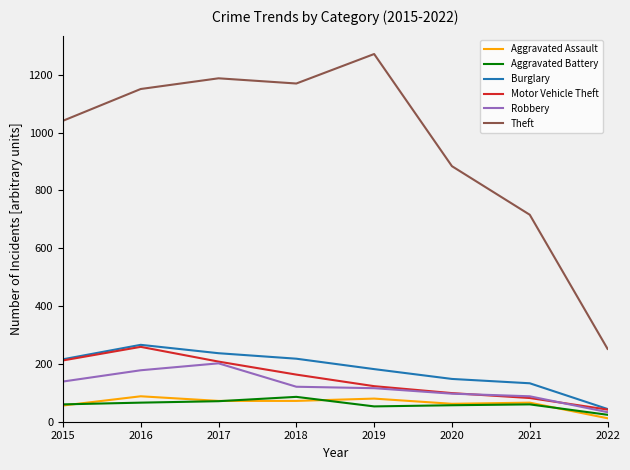

Is the value of Aggravated Battery at 2019 greater than the value of Motor Vehicle Theft at 2021?

No